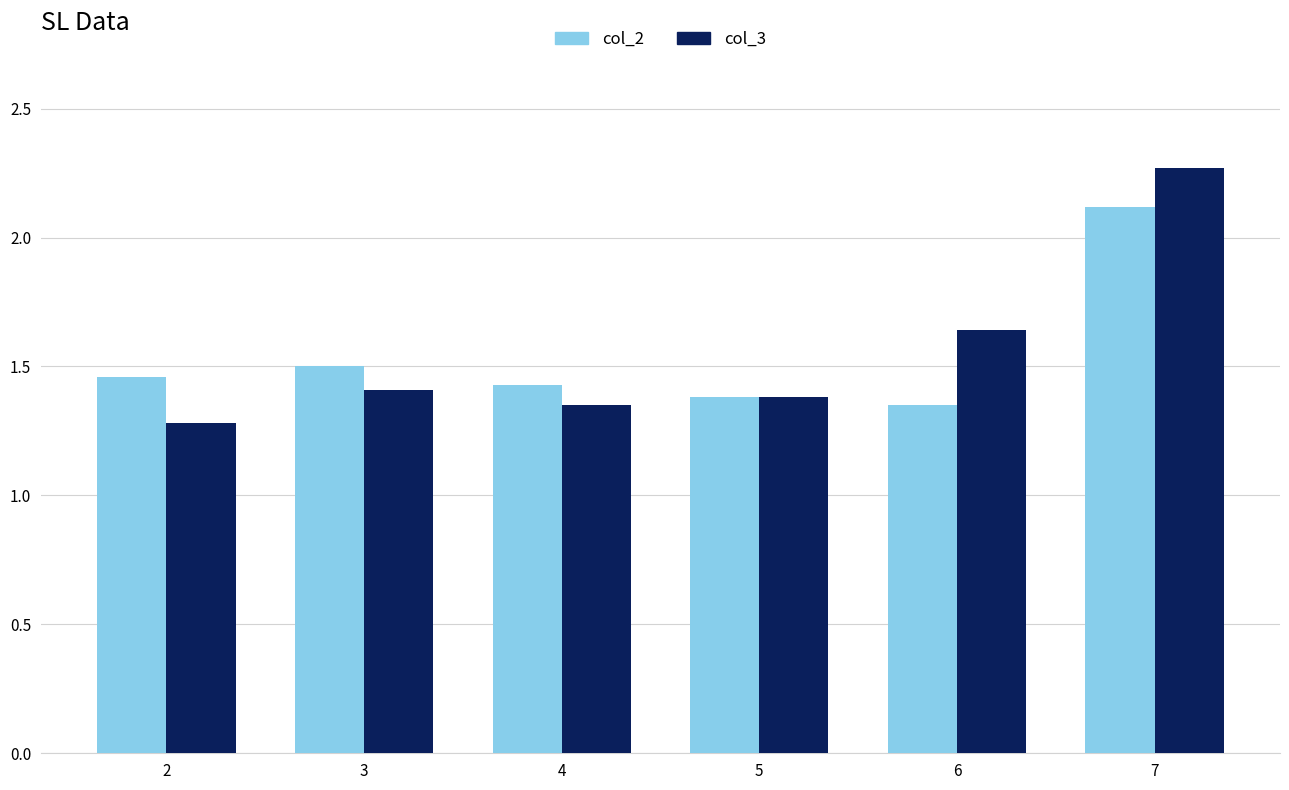

Which series has the widest spread of values?

col_3